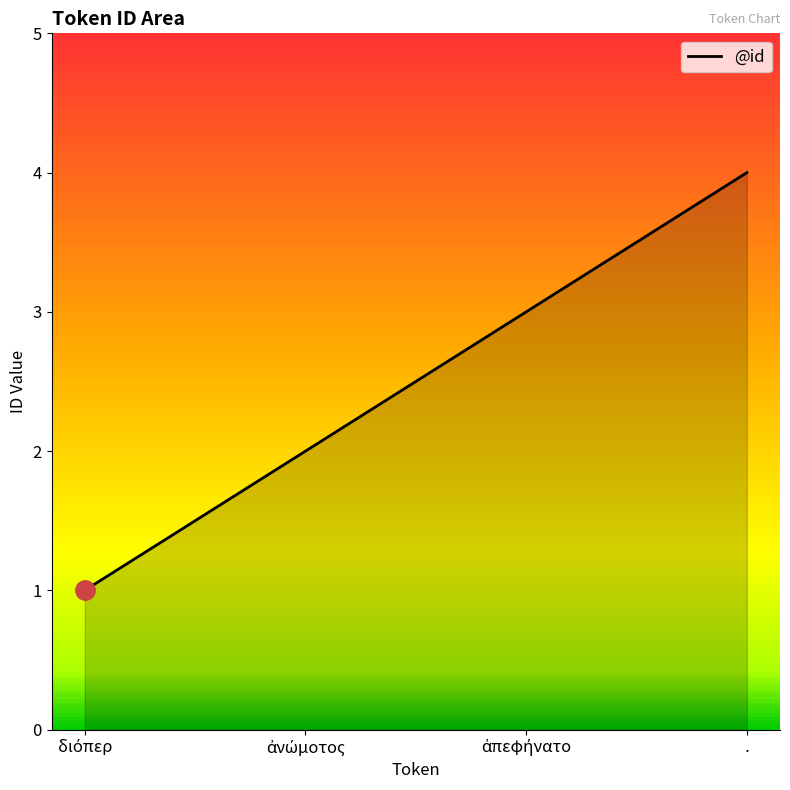

True or false: there are more than 0 points higher than both neighbors.

False